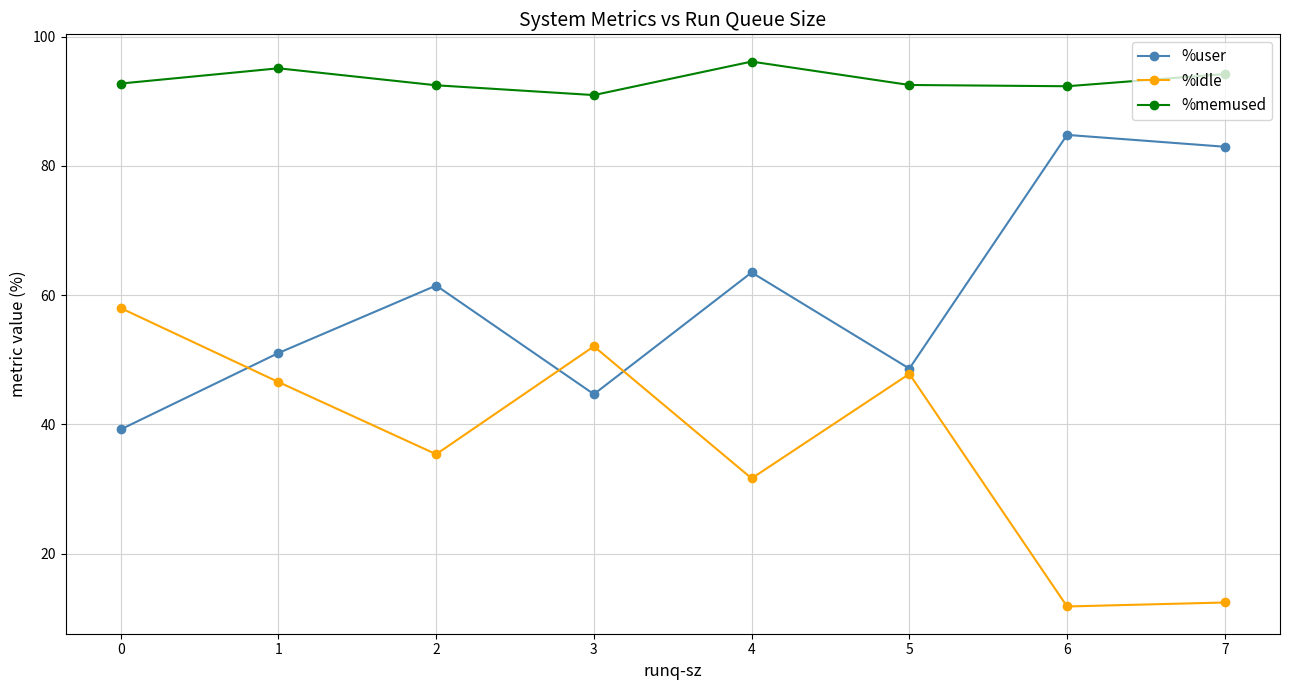

Is this an area chart (filled region under the line)?

No